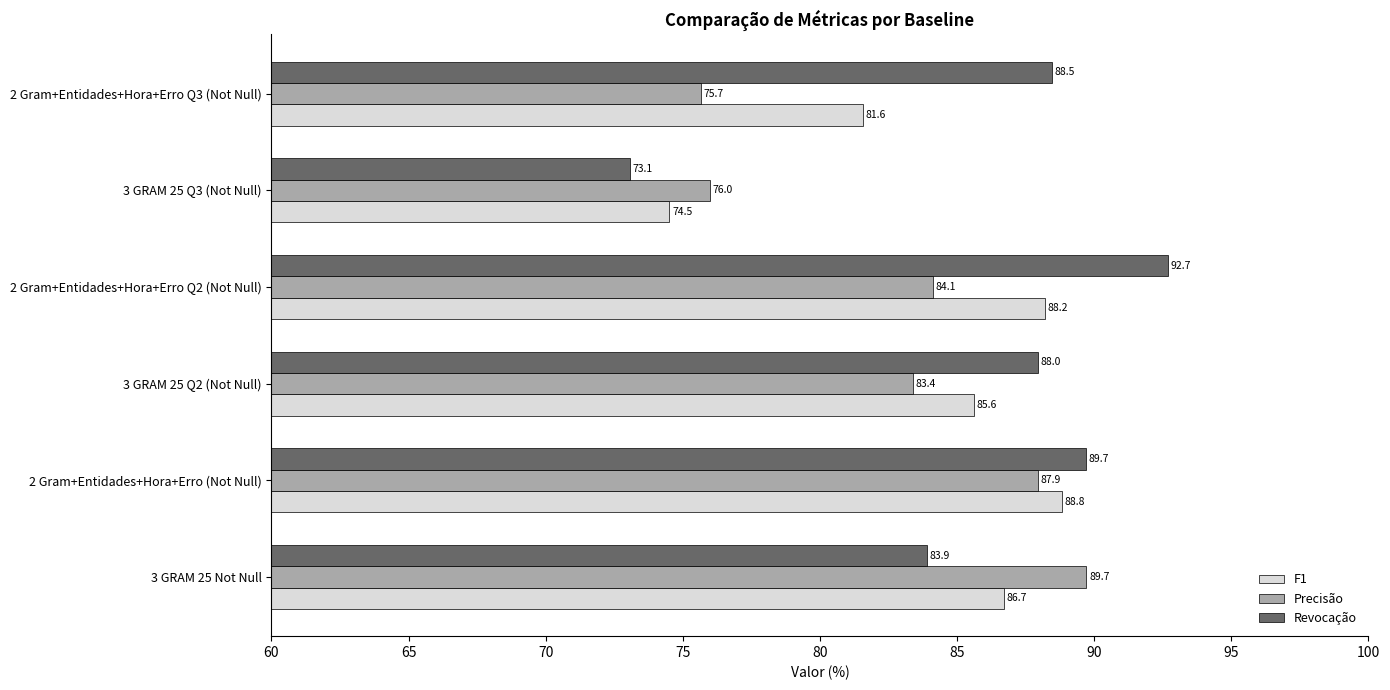

List the series in order of their peak value, highest first.

Revocação, Precisão, F1